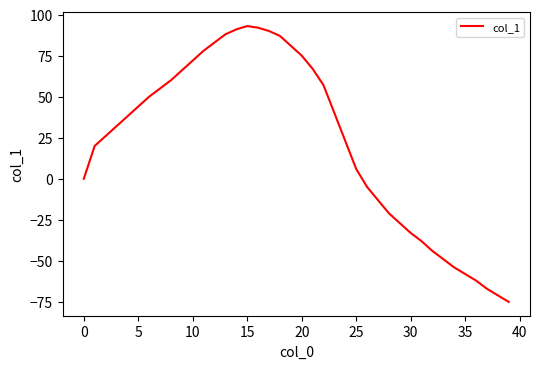

What is the maximum value shown in the chart?

93